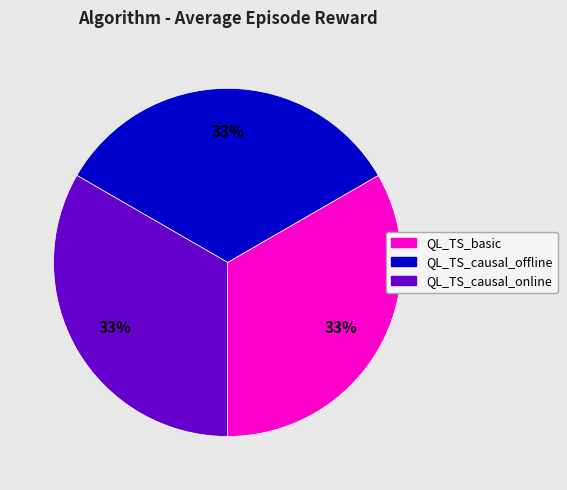

Approximately how many times larger is the value at QL_TS_basic compared to QL_TS_causal_online?

1.0